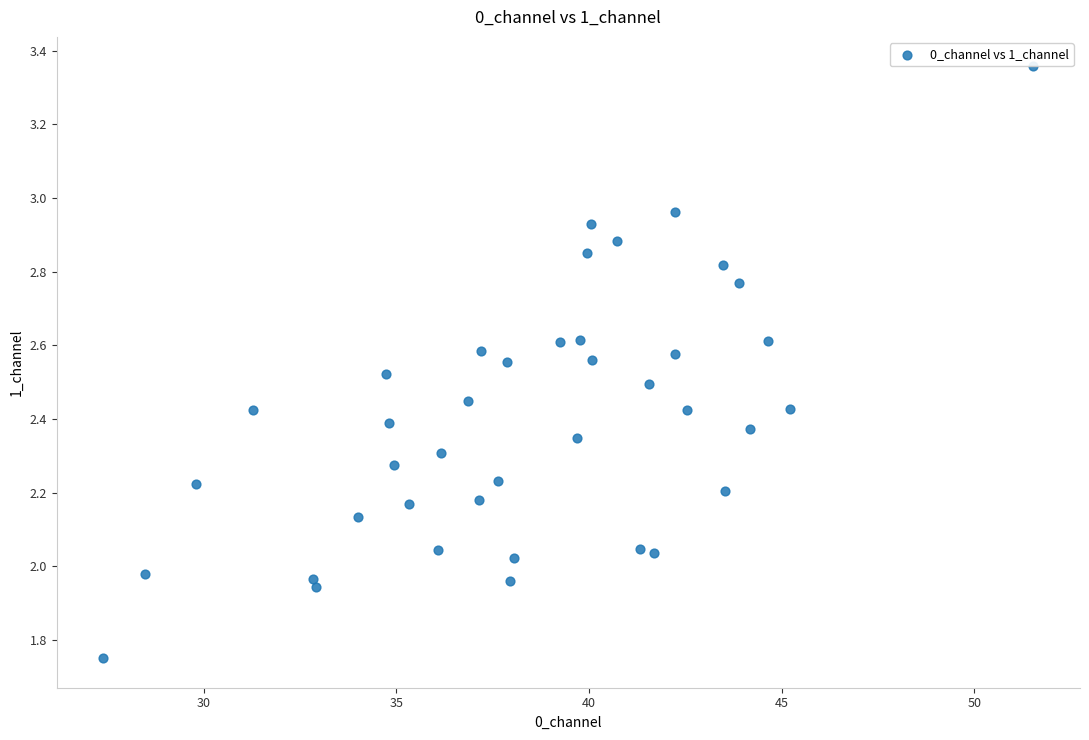

What is the range of X values (max minus min)?

24.1